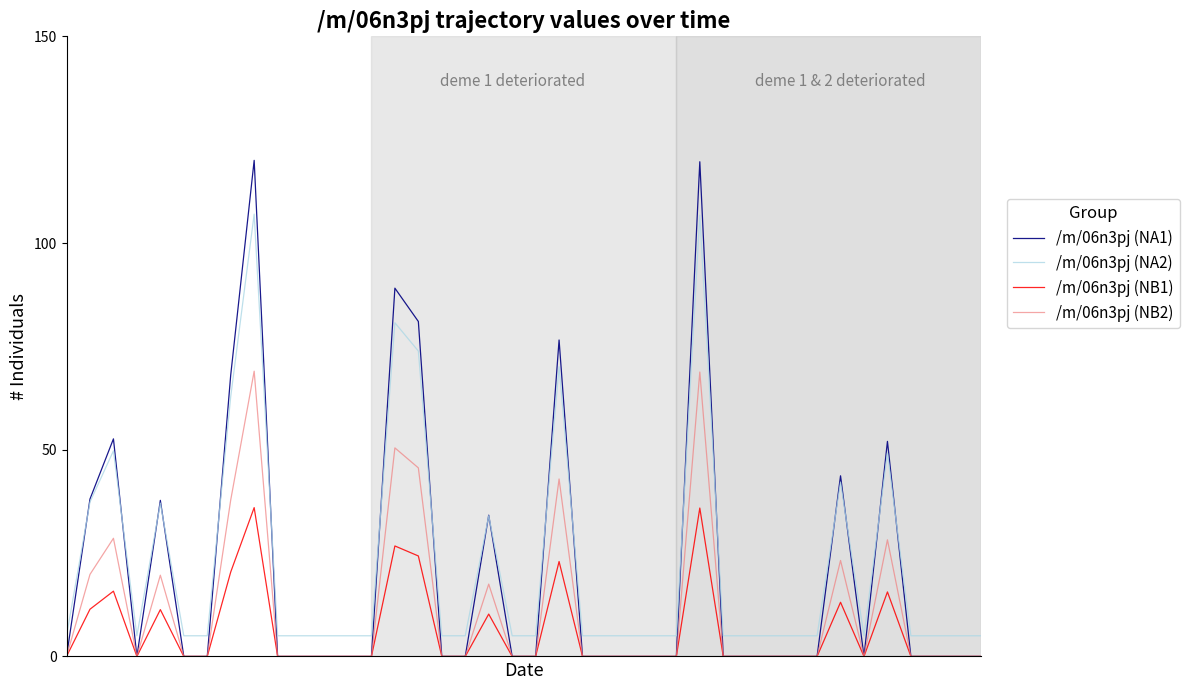

Which series has the largest range (max minus min)?

/m/06n3pj (NA1)